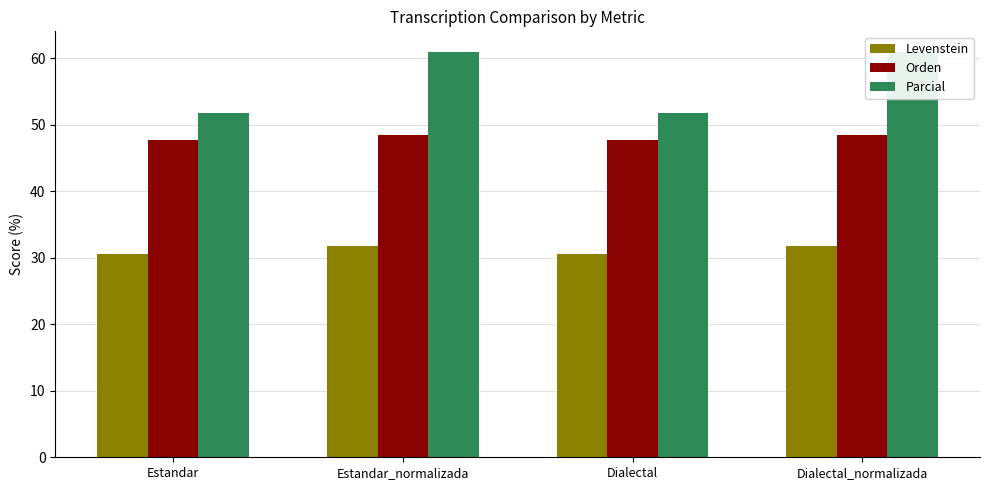

Reading right to left, transcribe all the data shown in this chart.

Levenstein: Dialectal_normalizada=31.7	Dialectal=30.6	Estandar_normalizada=31.7	Estandar=30.6
Orden: Dialectal_normalizada=48.5	Dialectal=47.8	Estandar_normalizada=48.5	Estandar=47.8
Parcial: Dialectal_normalizada=61.0	Dialectal=51.7	Estandar_normalizada=61.0	Estandar=51.7